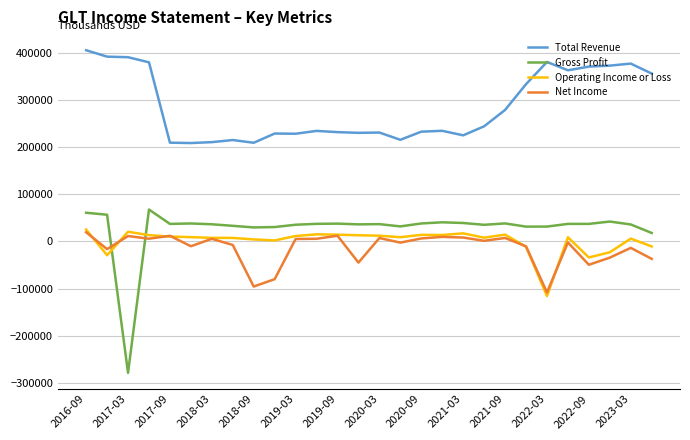

What is the lowest value of the Total Revenue series?

209300